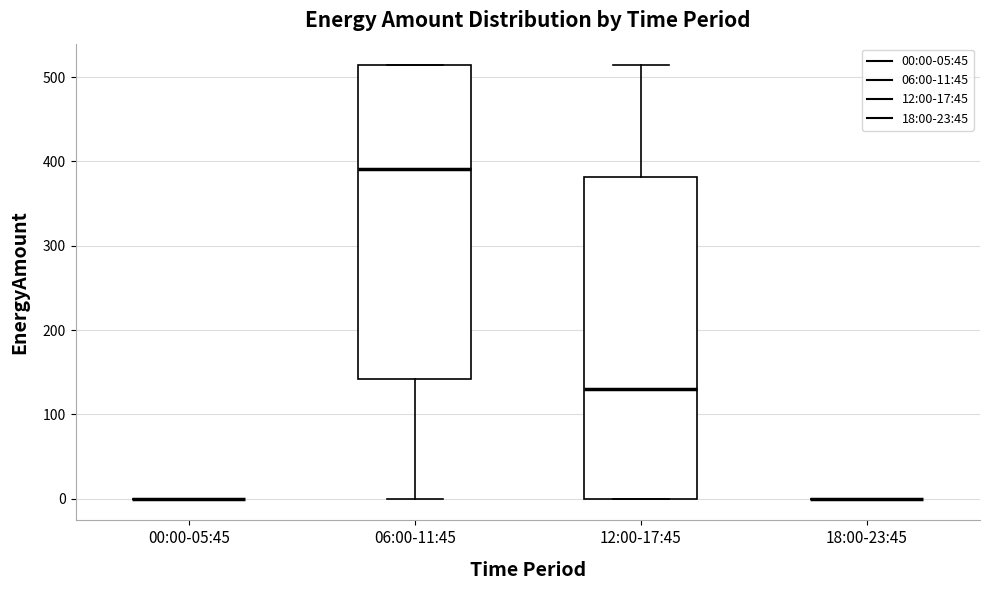

Reading left to right, read every box against the y-axis: the position of its median line, the range the box covers, and the ends of its whiskers. The values are not printed on the chart, so give them approximately, as read against the axis.

00:00-05:45: box collapsed to a line at 0, whiskers 0 to 0
06:00-11:45: median 390, box 140 to 510, whiskers 0 to 510
12:00-17:45: median 130, box 0 to 380, whiskers 0 to 510
18:00-23:45: box collapsed to a line at 0, whiskers 0 to 0